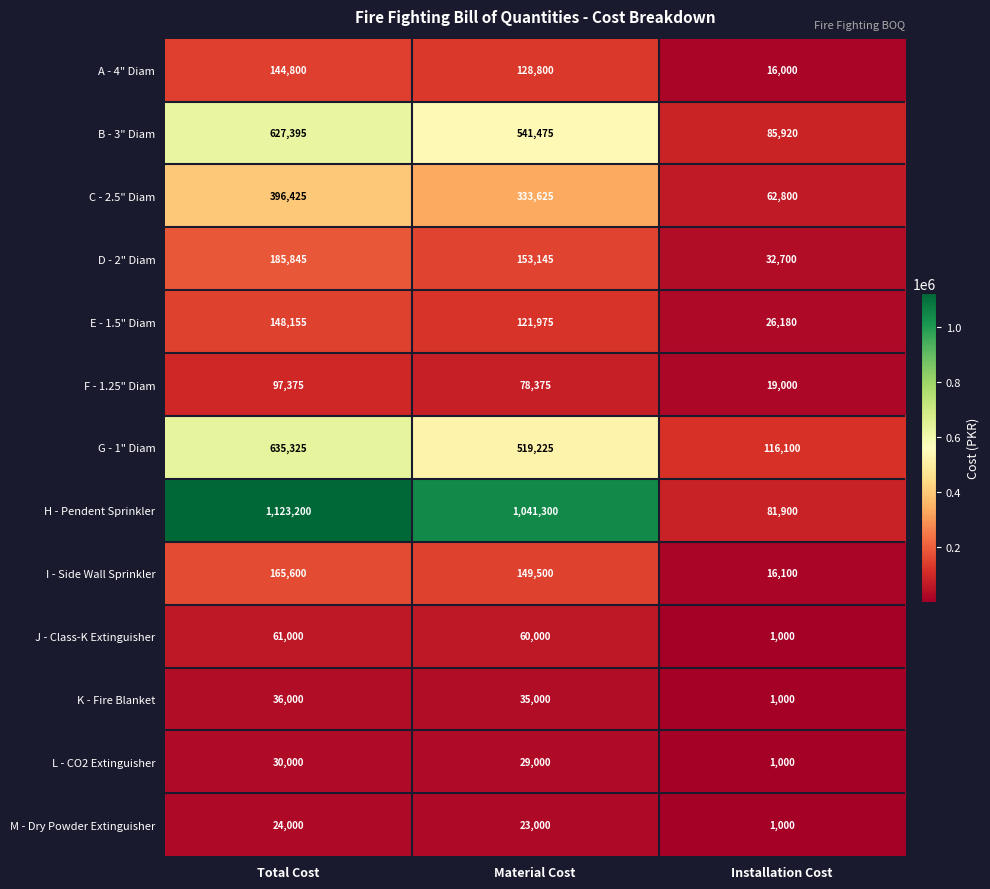

Is it true that E - 1.5" Diam equals 148155 at Total Cost?

True